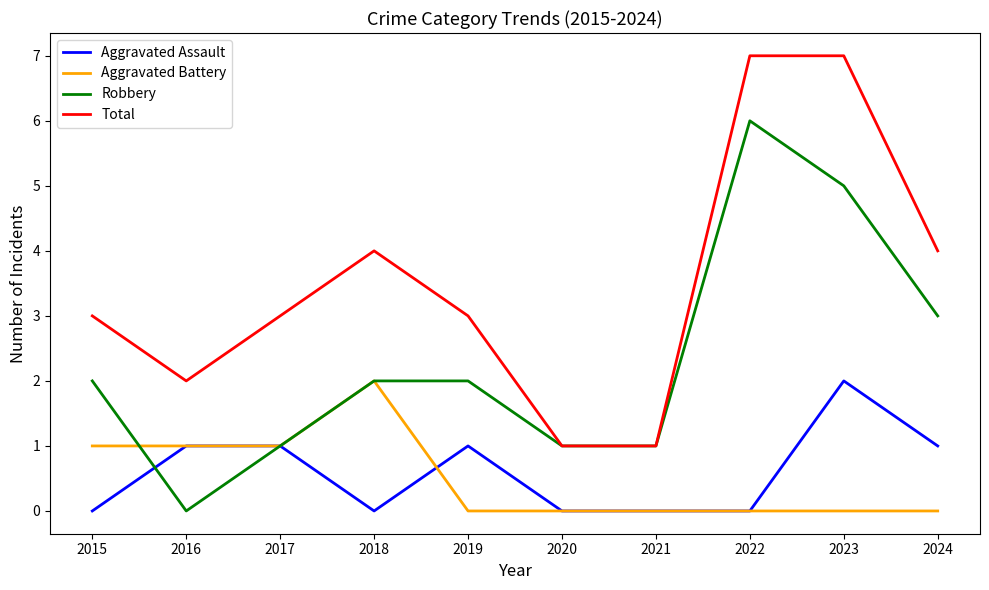

What is the sum of the Aggravated Battery values at 2024 and 2016?

1